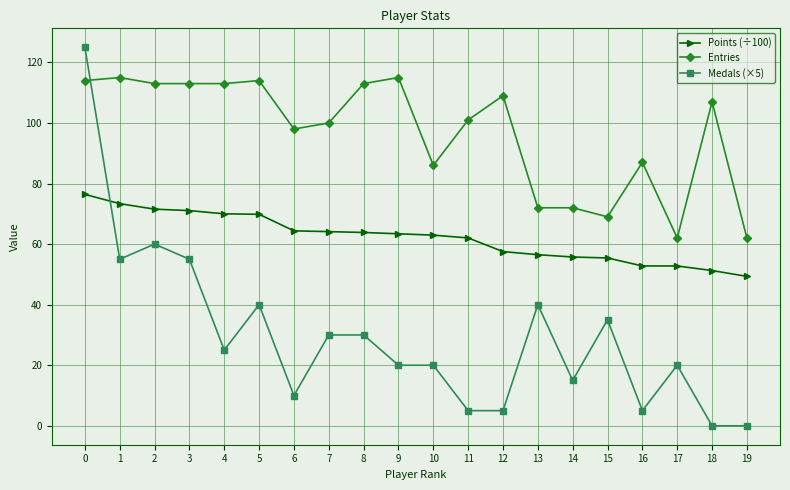

What is the difference between the second highest and minimum values in the Entries series?

53.0